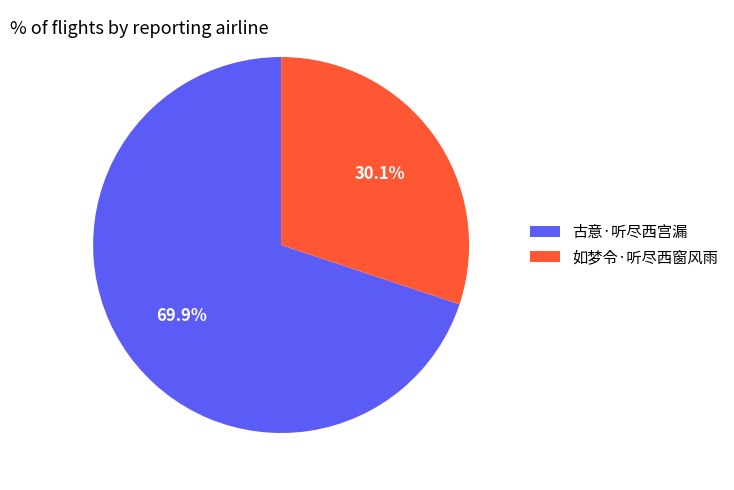

To the nearest percent, what portion does 如梦令·听尽西窗风雨 represent?

30%